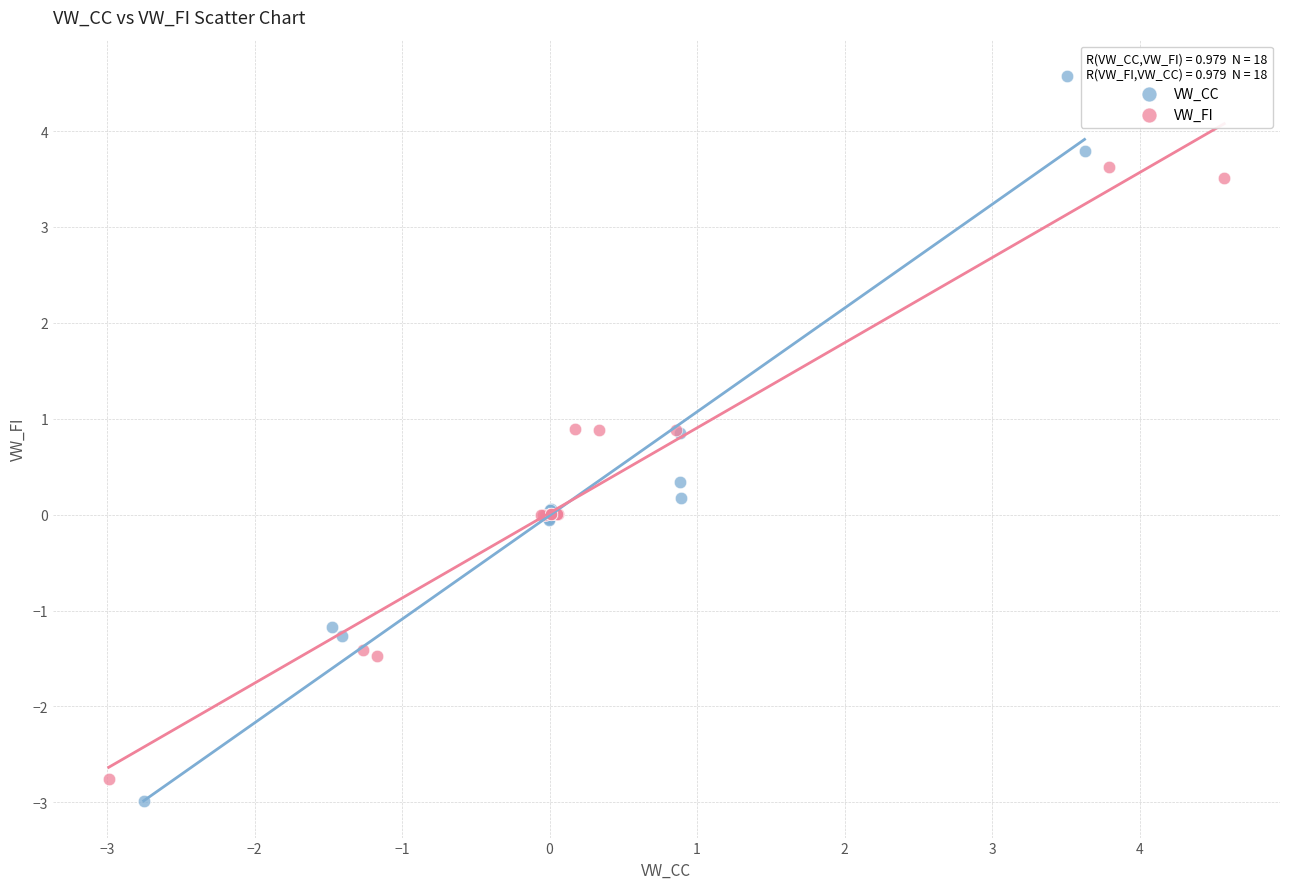

Which series contains the highest Y value?

VW_CC